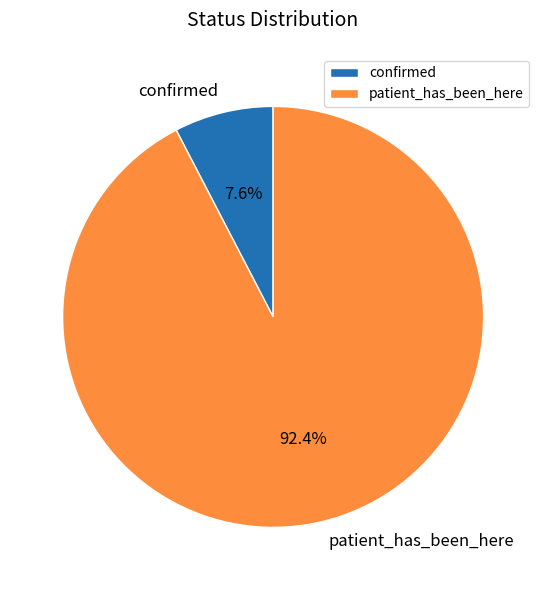

Which category has the smallest portion of the pie?

confirmed